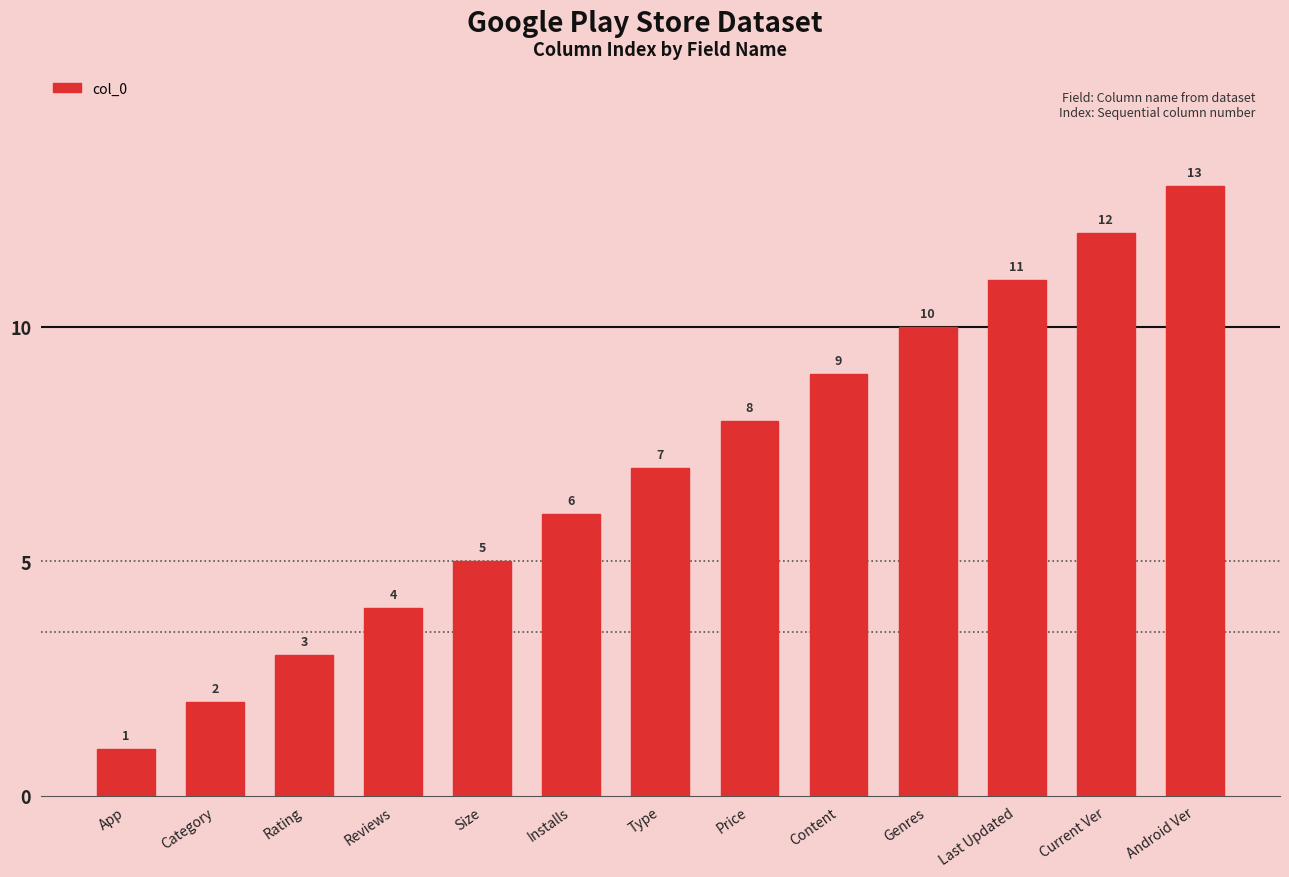

What is the approximate value at Installs, to the nearest 10?

10